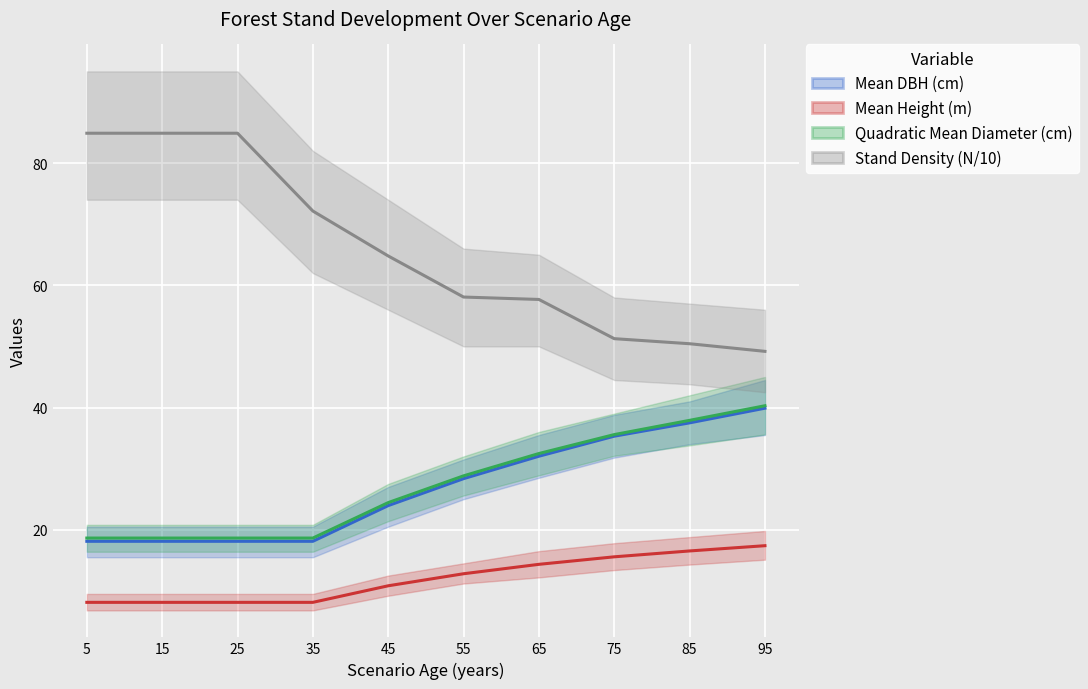

Reading left to right, transcribe all the data shown in this chart.

Mean DBH (cm): 5=18.1	15=18.1	25=18.1	35=18.1	45=23.9	55=28.4	65=32.0	75=35.3	85=37.5	95=39.9
Mean Height (m): 5=8.1	15=8.1	25=8.1	35=8.1	45=10.8	55=12.8	65=14.3	75=15.6	85=16.5	95=17.4
Quadratic Mean Diameter (cm): 5=18.6	15=18.6	25=18.6	35=18.6	45=24.4	55=28.8	65=32.5	75=35.6	85=37.9	95=40.3
Stand Density (N/10): 5=84.9	15=84.9	25=84.9	35=72.2	45=64.8	55=58.1	65=57.7	75=51.3	85=50.4	95=49.2